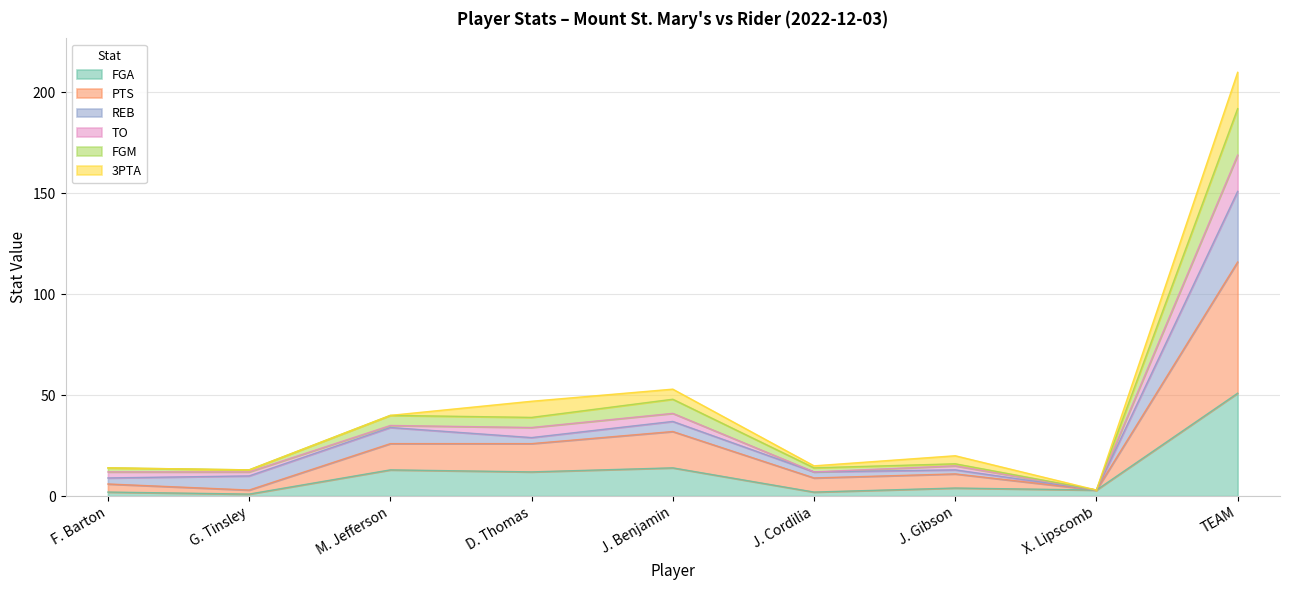

At which category is the sum across all series the highest?

TEAM